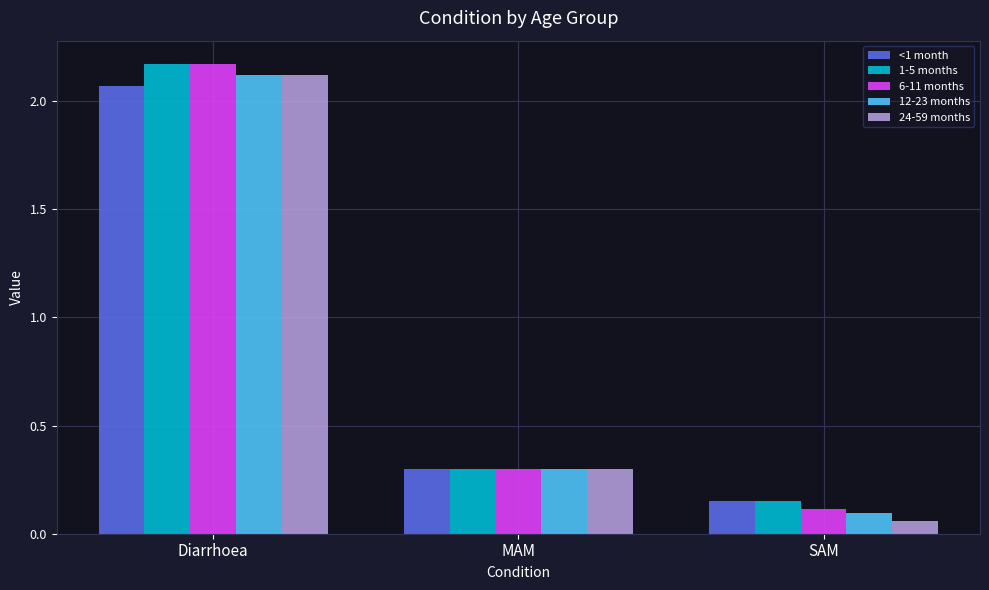

What position from the right is Diarrhoea?

3